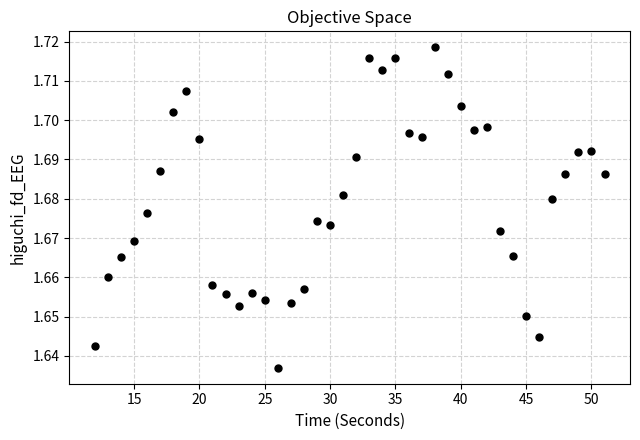

What is the range of X values (max minus min)?

39.0